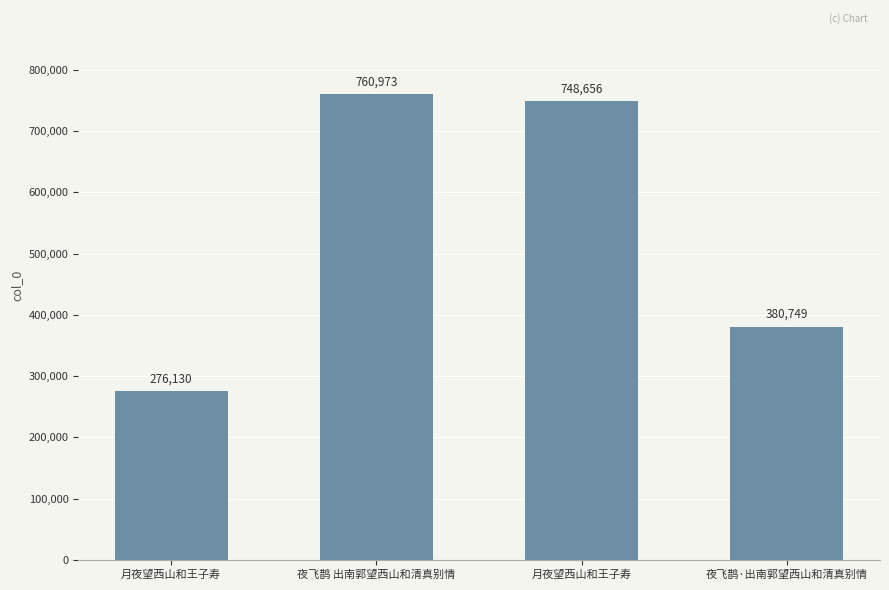

What is the ratio of the value at 月夜望西山和王子寿 to the value at 夜飞鹊 出南郭望西山和清真别情?

0.4